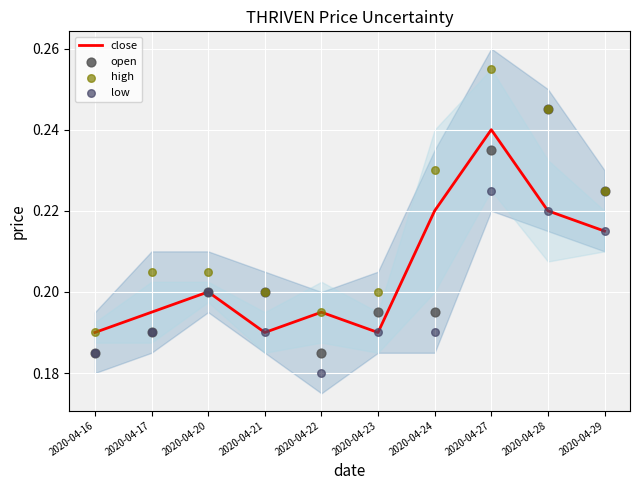

Which series has the largest Y range (max minus min)?

high